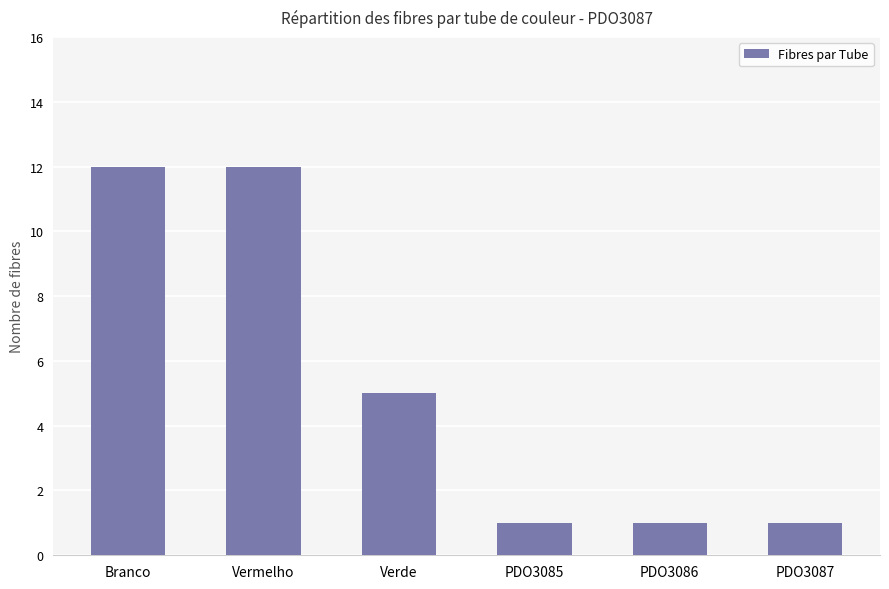

What is the minimum value shown in the chart?

1